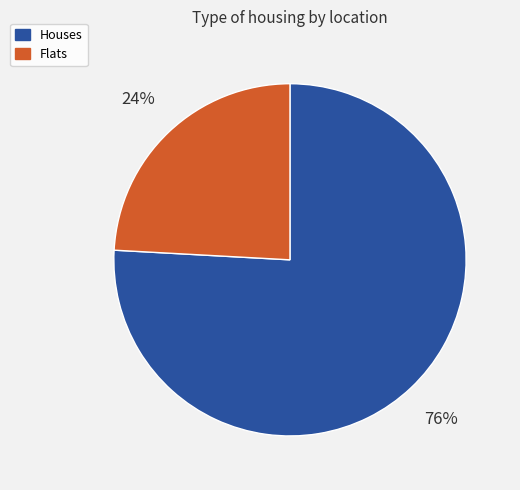

Is the sum of Houses and Flats greater than half?

Yes